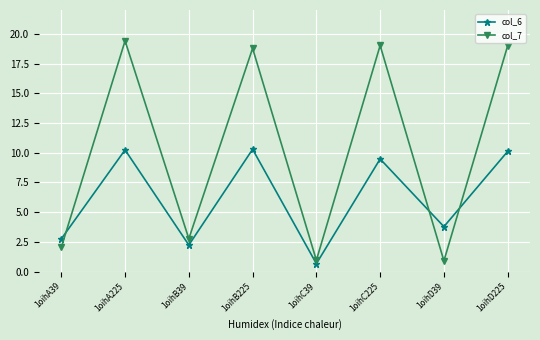

List the series in order of their overall mean, highest first.

col_7, col_6